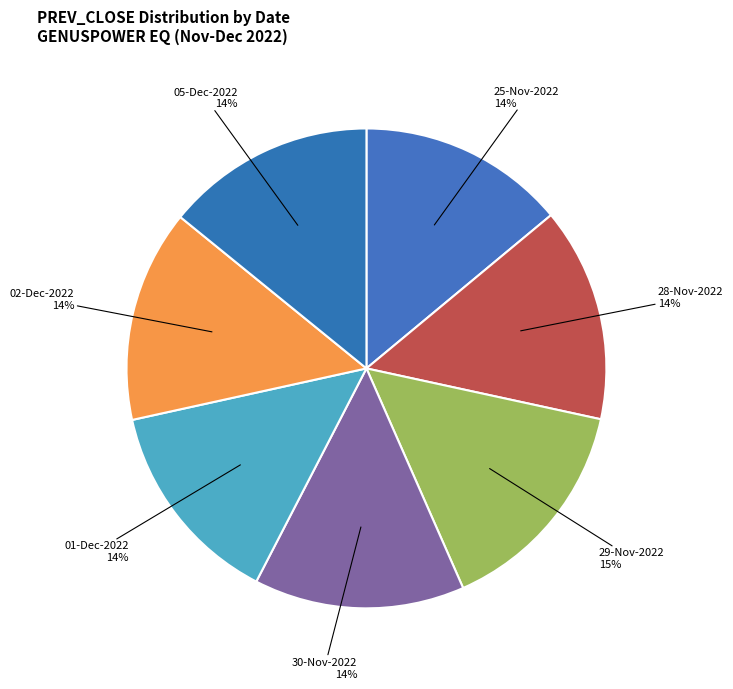

Is it true that 29-Nov-2022 is 15% of the pie?

True